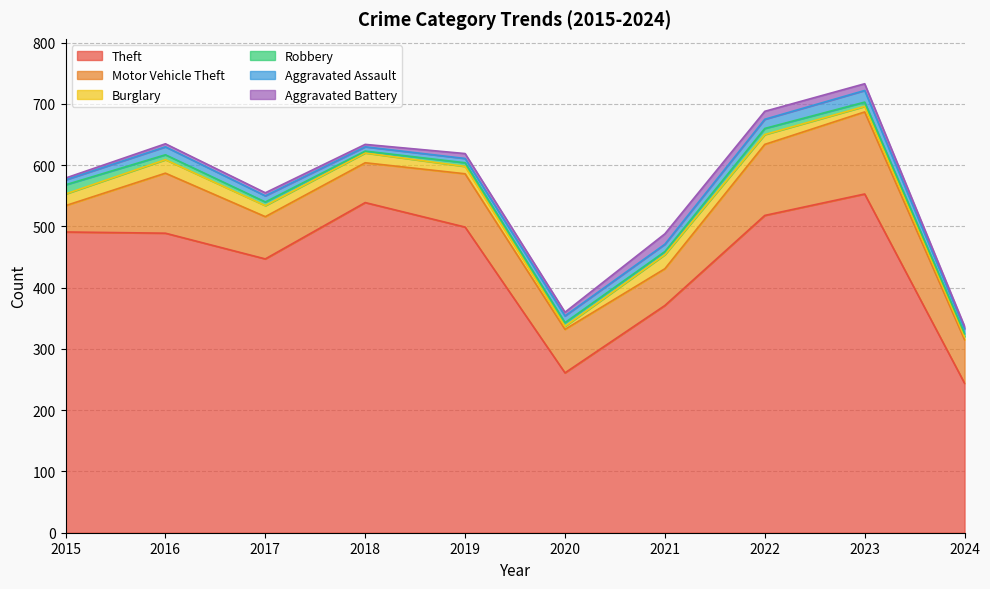

Which has a higher value, 2020 or 2019?

2019